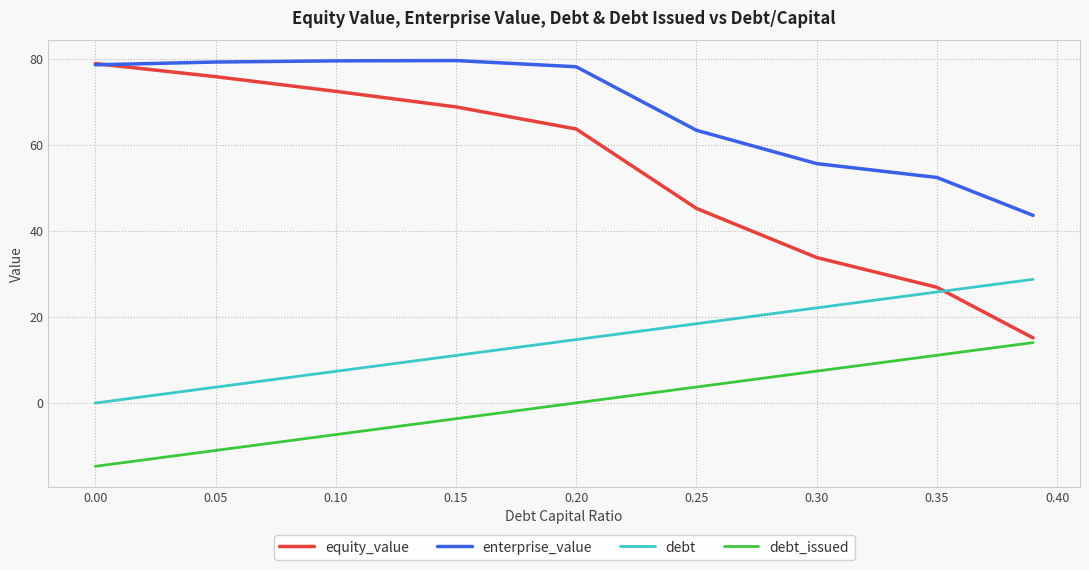

Which series has the largest total across all categories?

enterprise_value